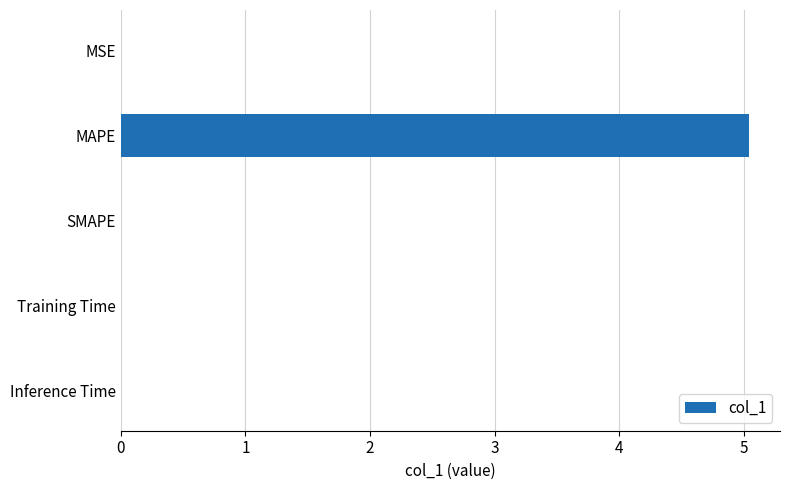

What is the sum of all values?

5.0